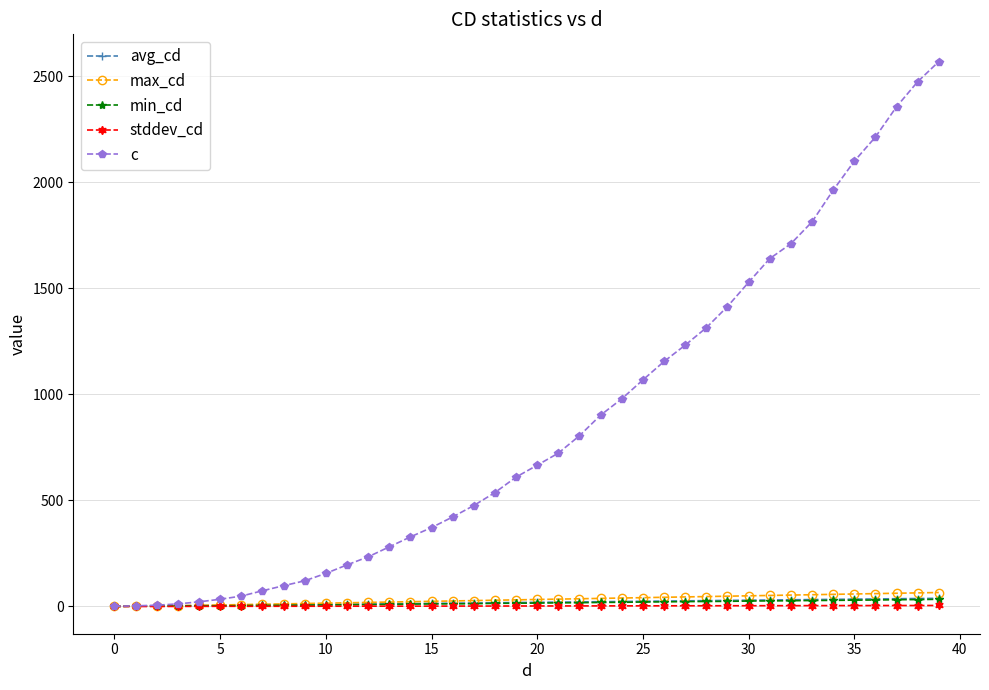

What is the average value of the avg_cd series?

19.1